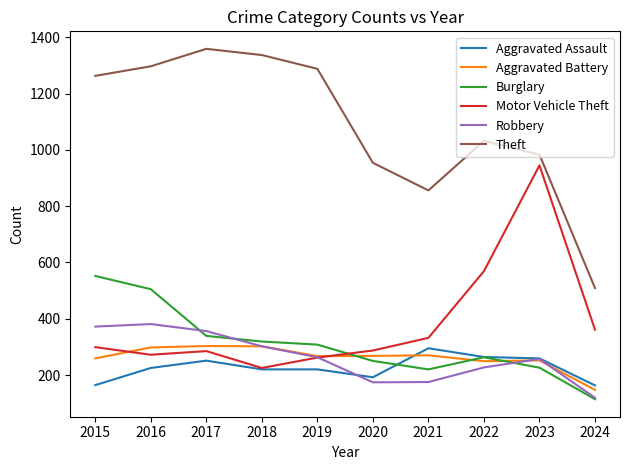

True or false: Robbery and Burglary intersect in this chart.

True